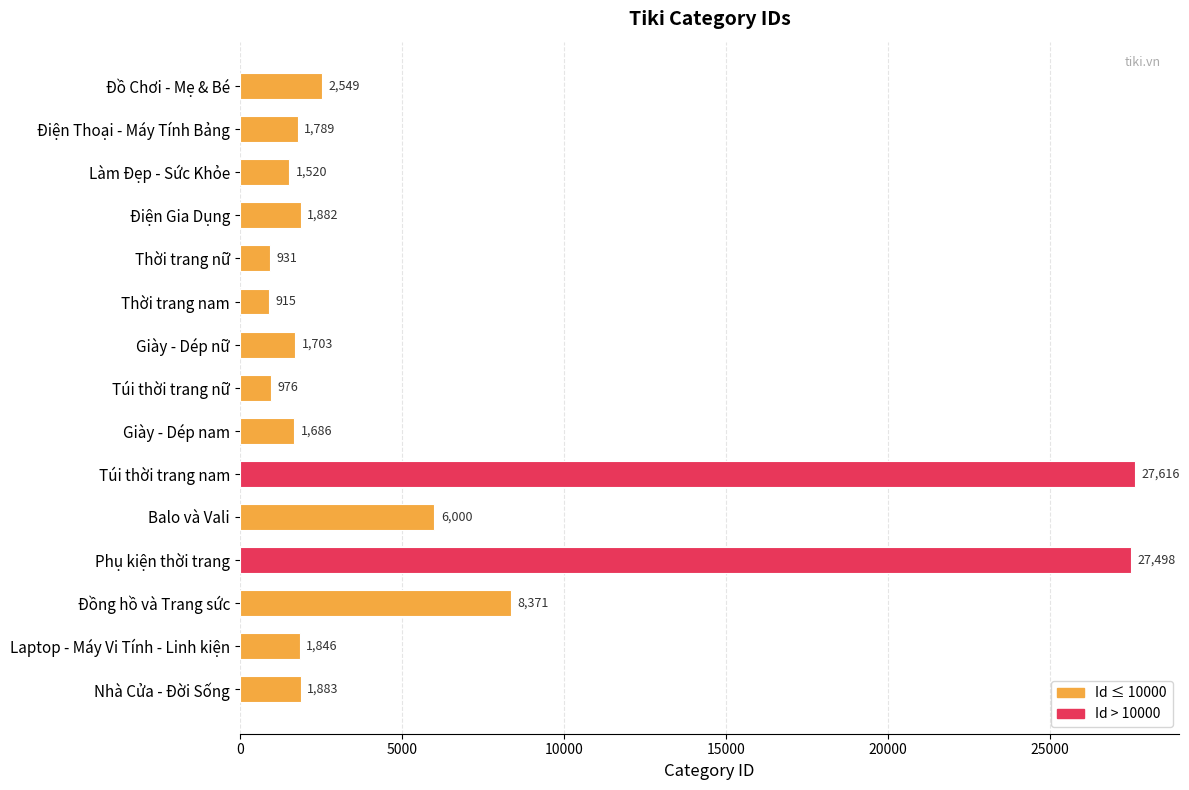

Rank the categories by value from lowest to highest.

Thời trang nam, Thời trang nữ, Túi thời trang nữ, Làm Đẹp - Sức Khỏe, Giày - Dép nam, Giày - Dép nữ, Điện Thoại - Máy Tính Bảng, Laptop - Máy Vi Tính - Linh kiện, Điện Gia Dụng, Nhà Cửa - Đời Sống, Đồ Chơi - Mẹ & Bé, Balo và Vali, Đồng hồ và Trang sức, Phụ kiện thời trang, Túi thời trang nam